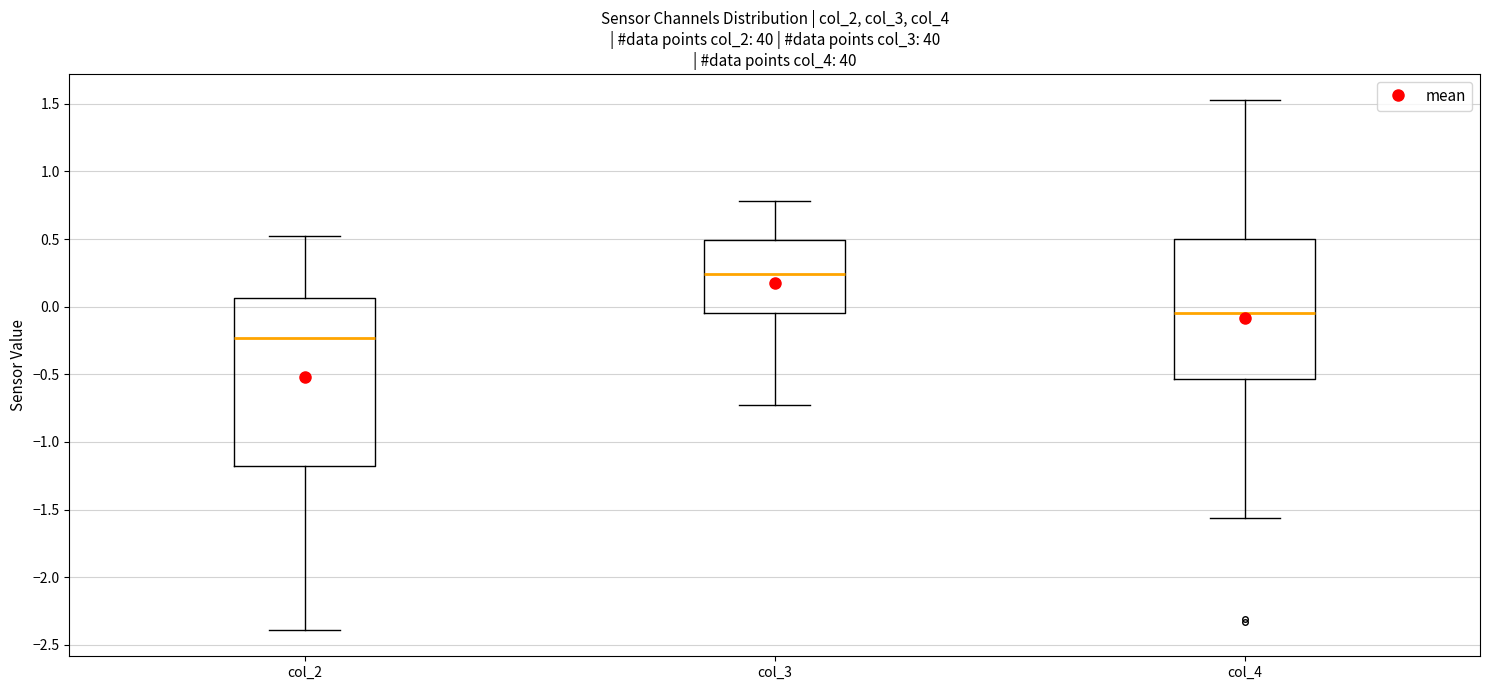

Where does the median line of the box for col_4 sit on the y-axis? The values are not printed on the chart, so give them approximately, as read against the axis.

-0.05